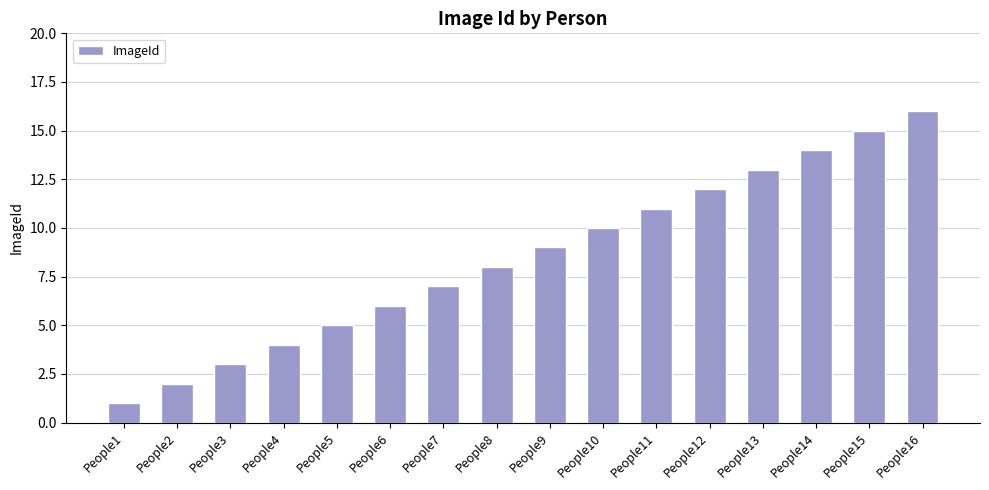

What is the difference between the values at People13 and People14?

1